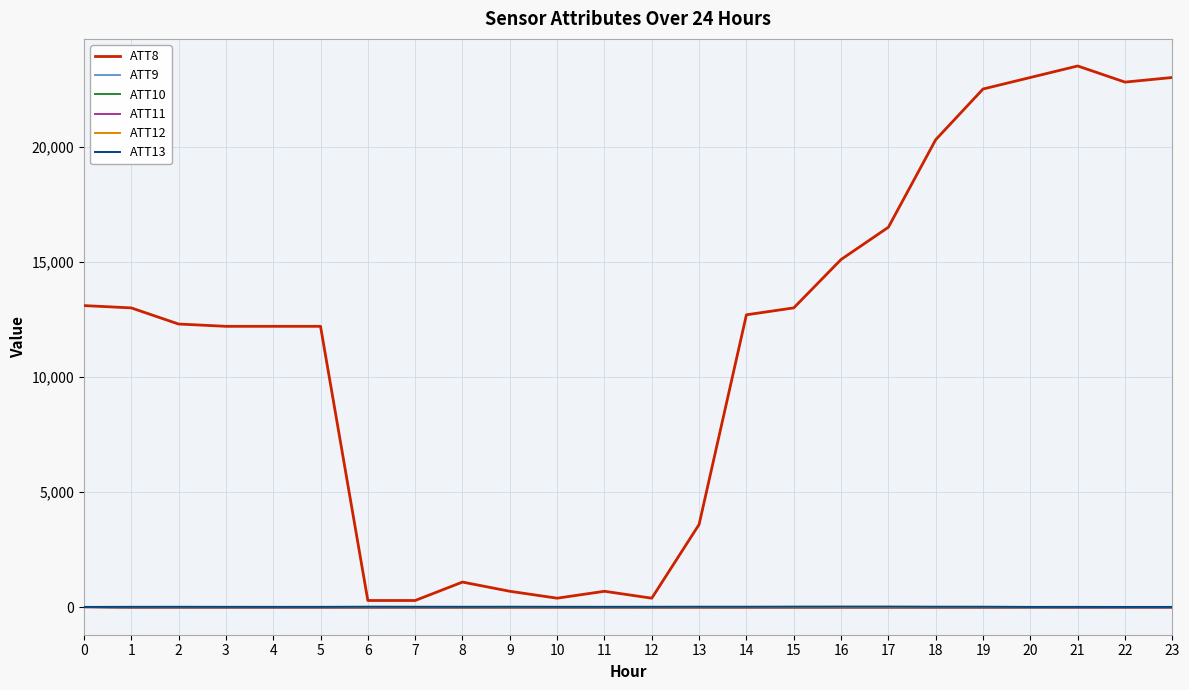

What is the difference between the maximum and second lowest values in the ATT8 series?

23200.0